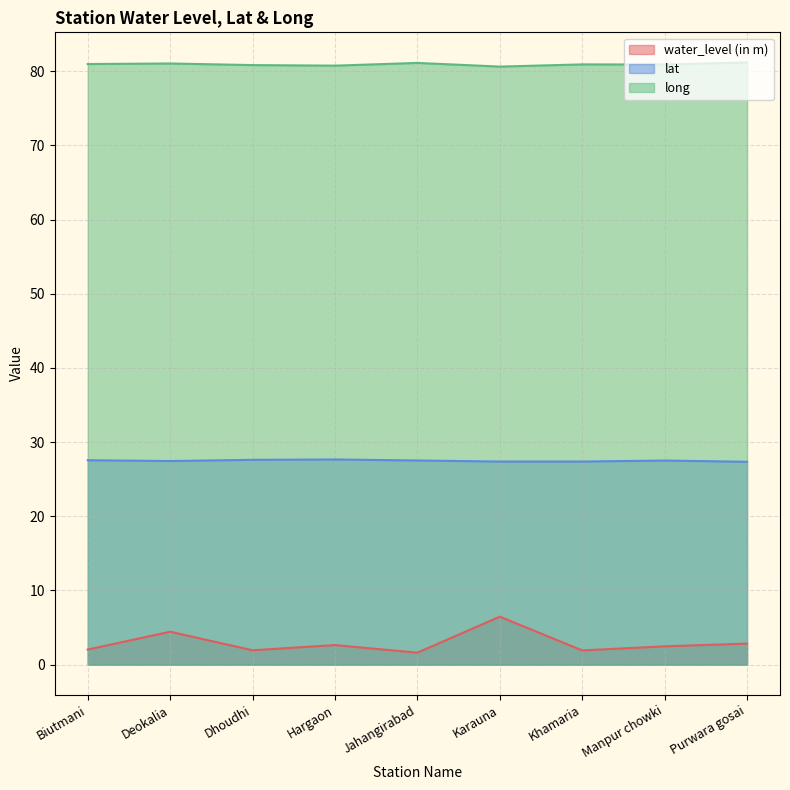

Does the chart have visible grid lines?

Yes